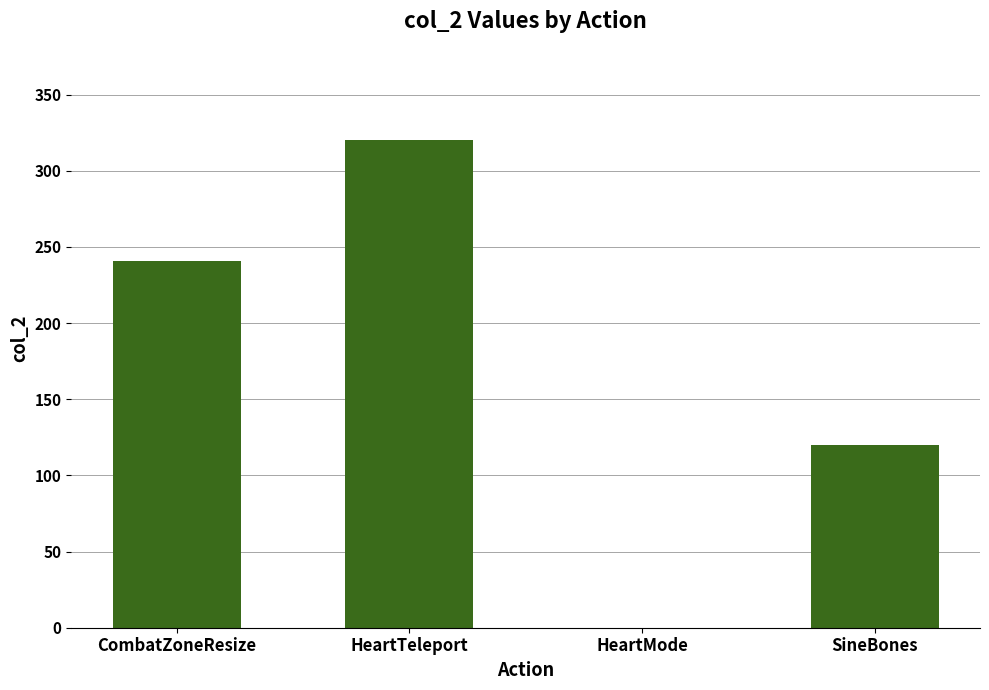

Reading left to right, transcribe all the data shown in this chart.

241	320	0	120